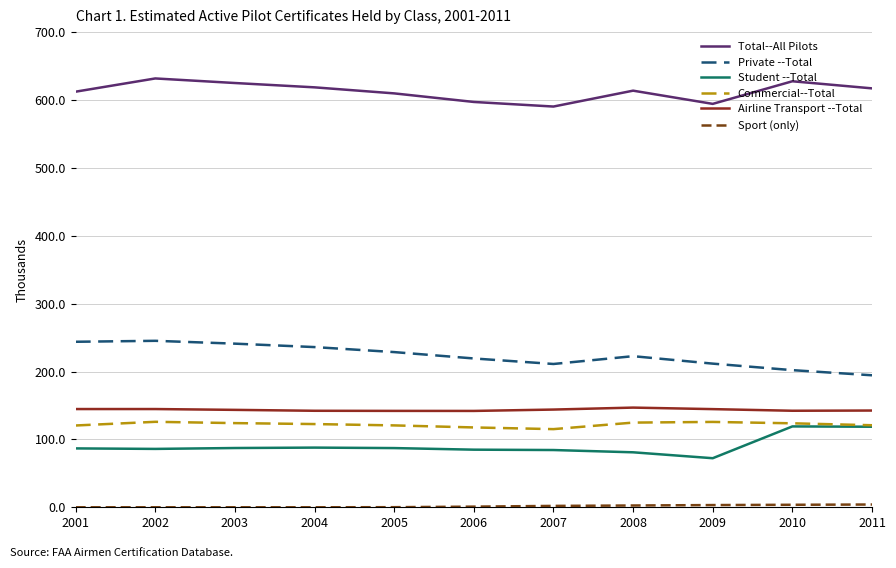

What value does the Total--All Pilots series have at 2010?

627.6